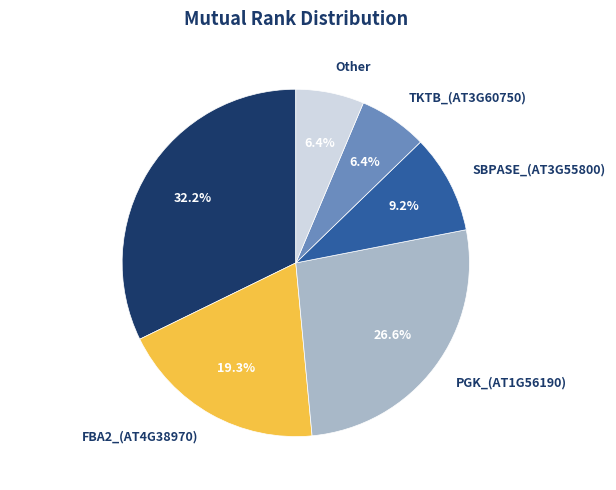

Which category has the biggest portion of the pie?

FBA1_(AT2G21330)